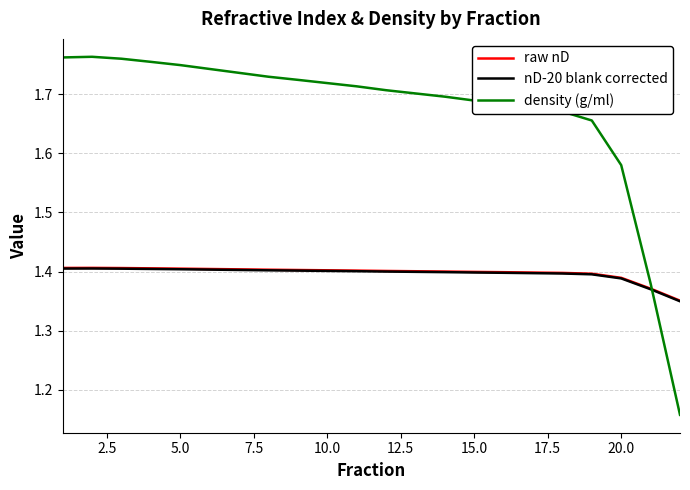

How many intersections are there between density (g/ml) and raw nD?

1